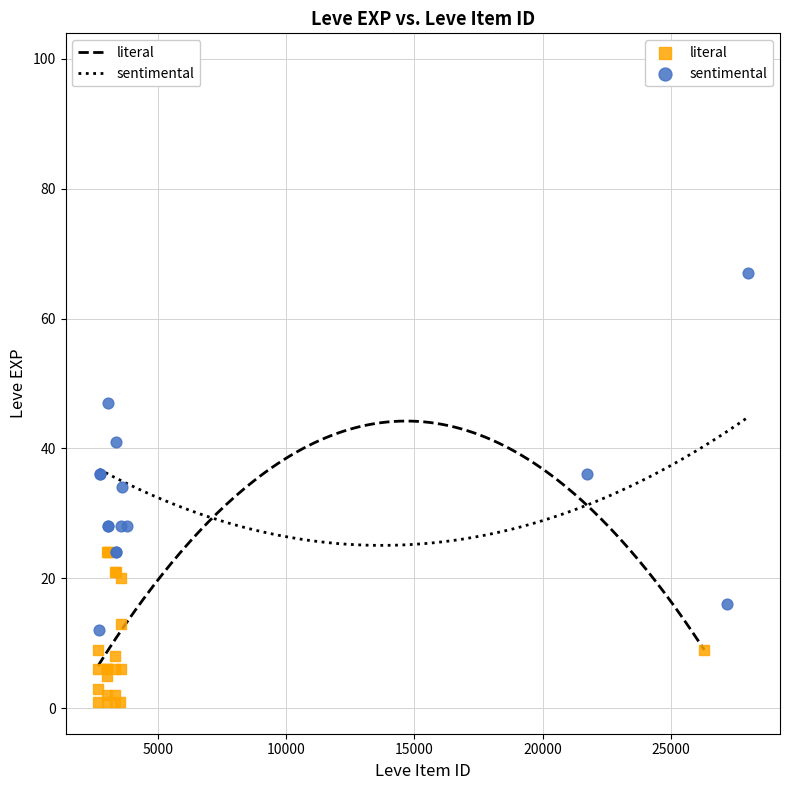

Which series contains the lowest Y value?

literal